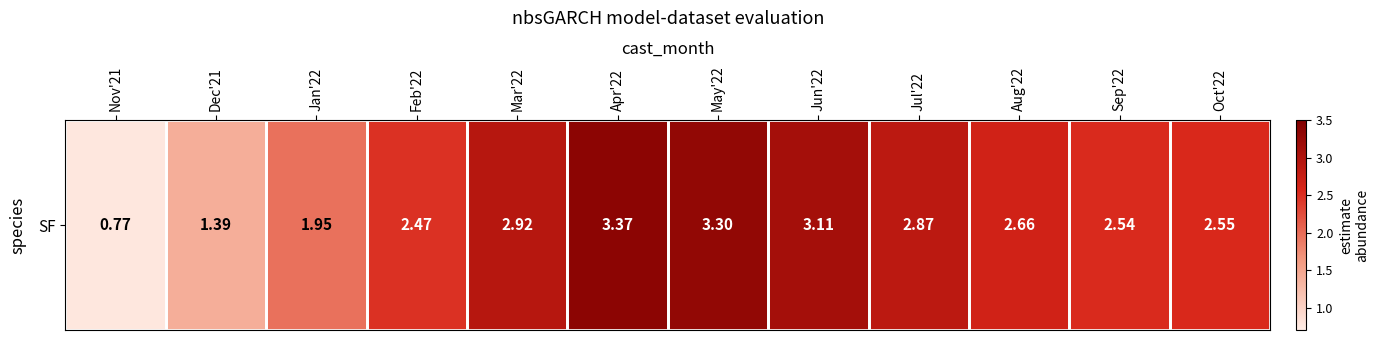

Rank the categories by value from lowest to highest.

Nov'21, Dec'21, Jan'22, Feb'22, Sep'22, Oct'22, Aug'22, Jul'22, Mar'22, Jun'22, May'22, Apr'22